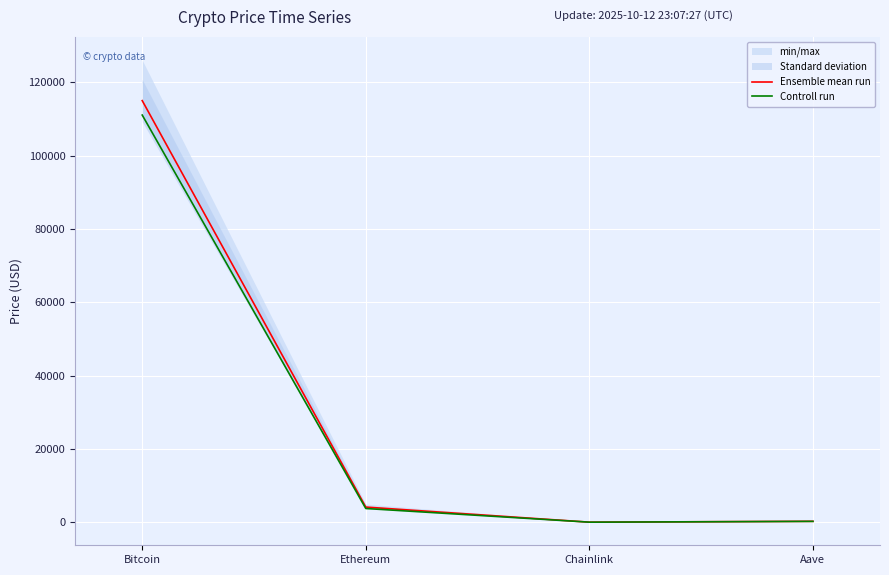

Reading left to right, extract all data points from this chart.

Ensemble mean run: 115025.0	4137.1	19.0	252.5
Controll run: 111087.0	3745.3	17.2	232.4